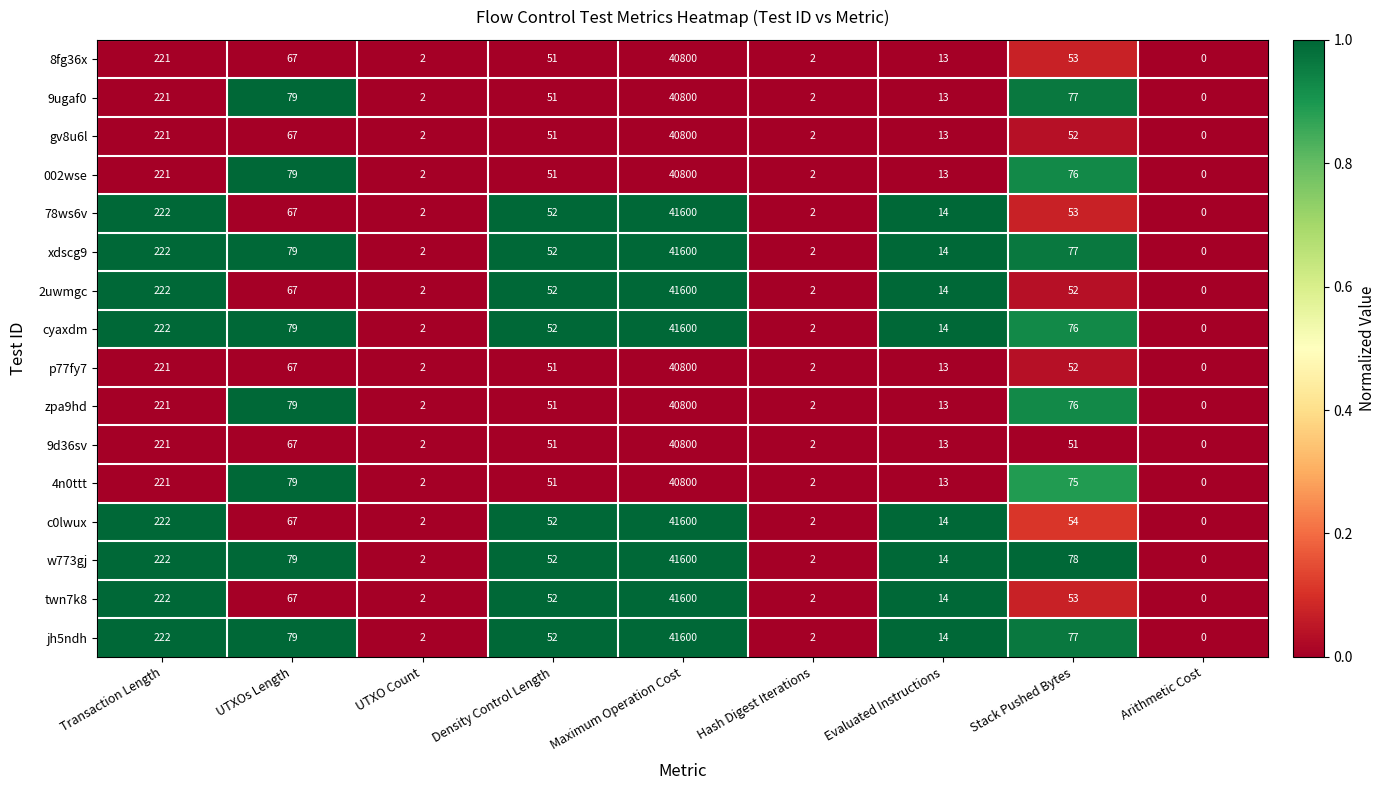

What is the average value of the p77fy7 series?

4579